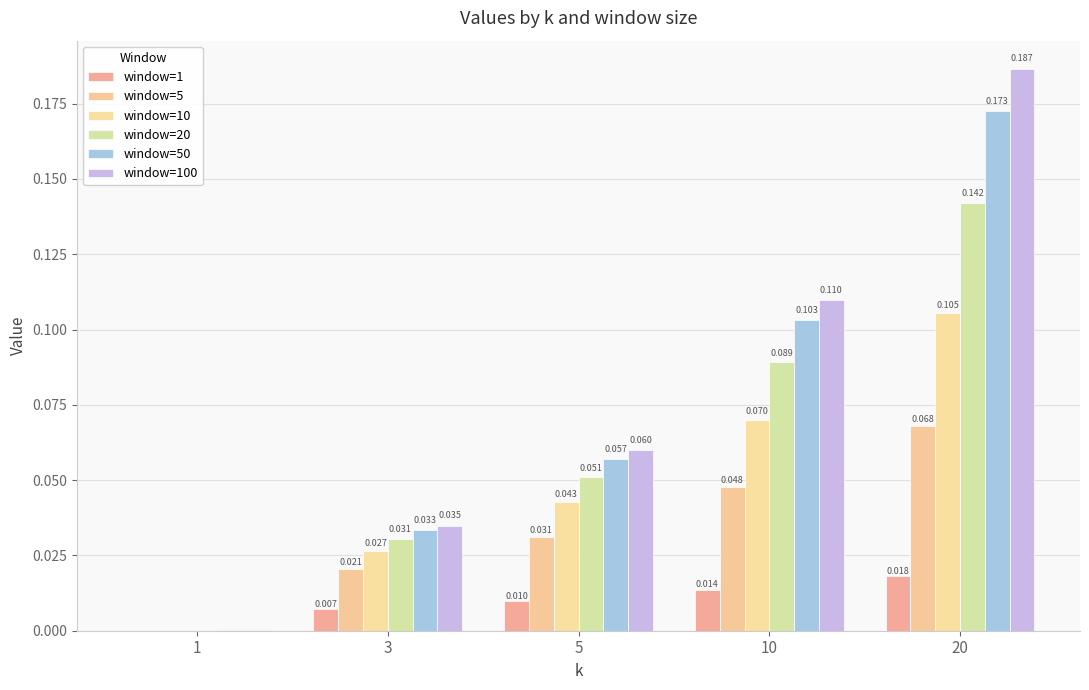

What are all the series names shown in the legend?

window=1, window=5, window=10, window=20, window=50, window=100